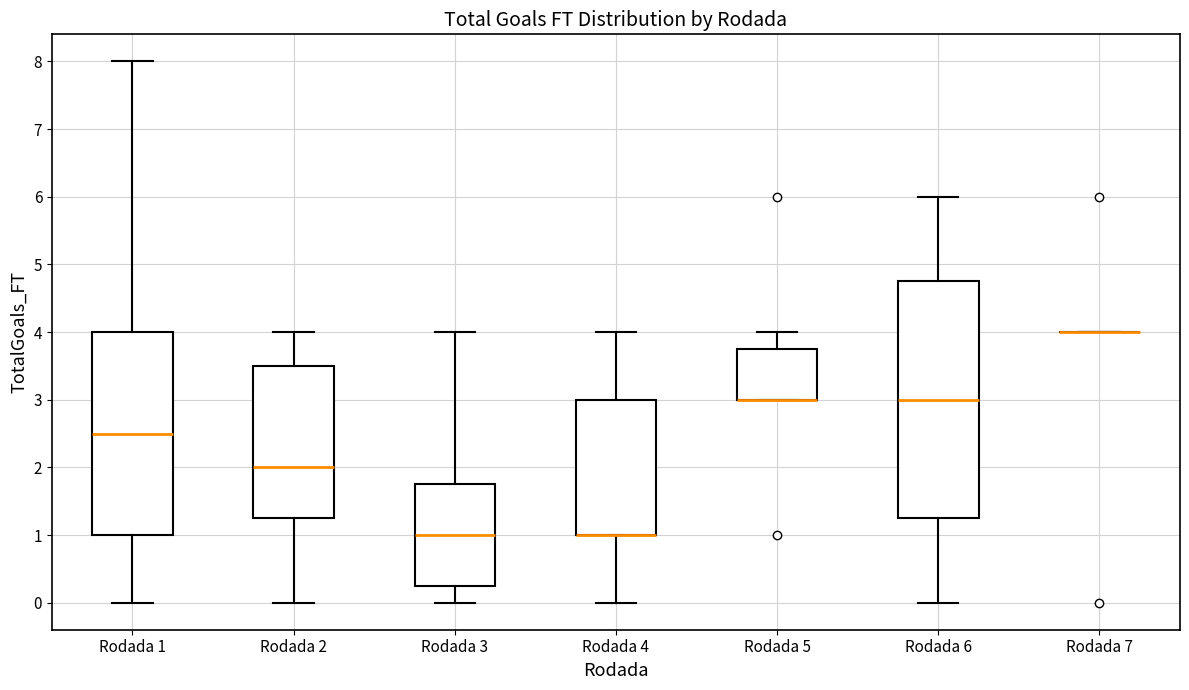

Where is the upper edge of the box for Rodada 5 on the y-axis? The values are not printed on the chart, so give them approximately, as read against the axis.

3.8